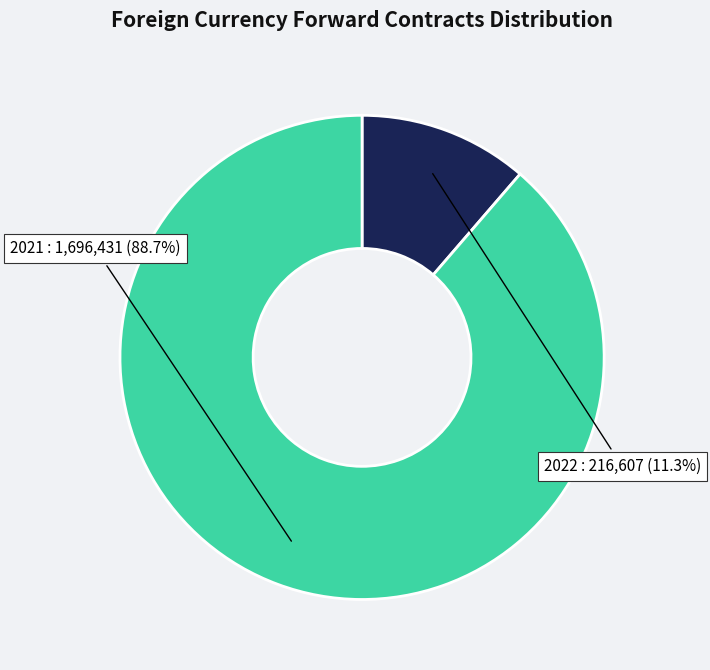

True or false: 2021 accounts for 99% of the total.

False